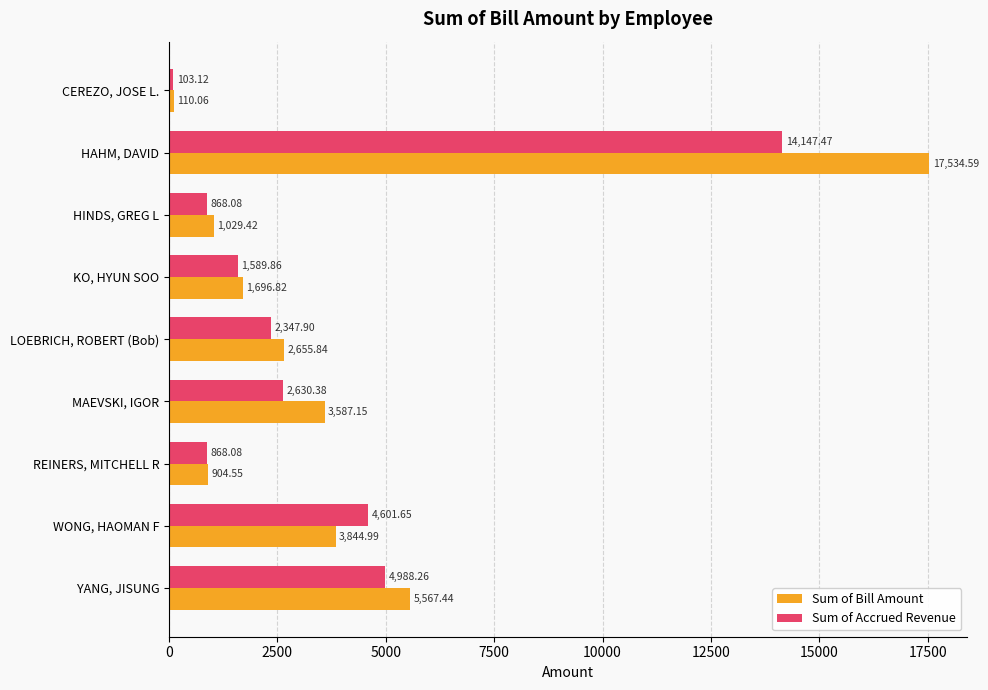

Is the value of Sum of Accrued Revenue at HINDS, GREG L greater than the value of Sum of Bill Amount at WONG, HAOMAN F?

No